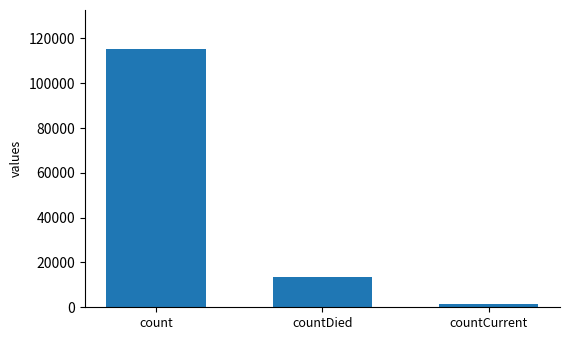

At which label does the data first exceed 13343?

count